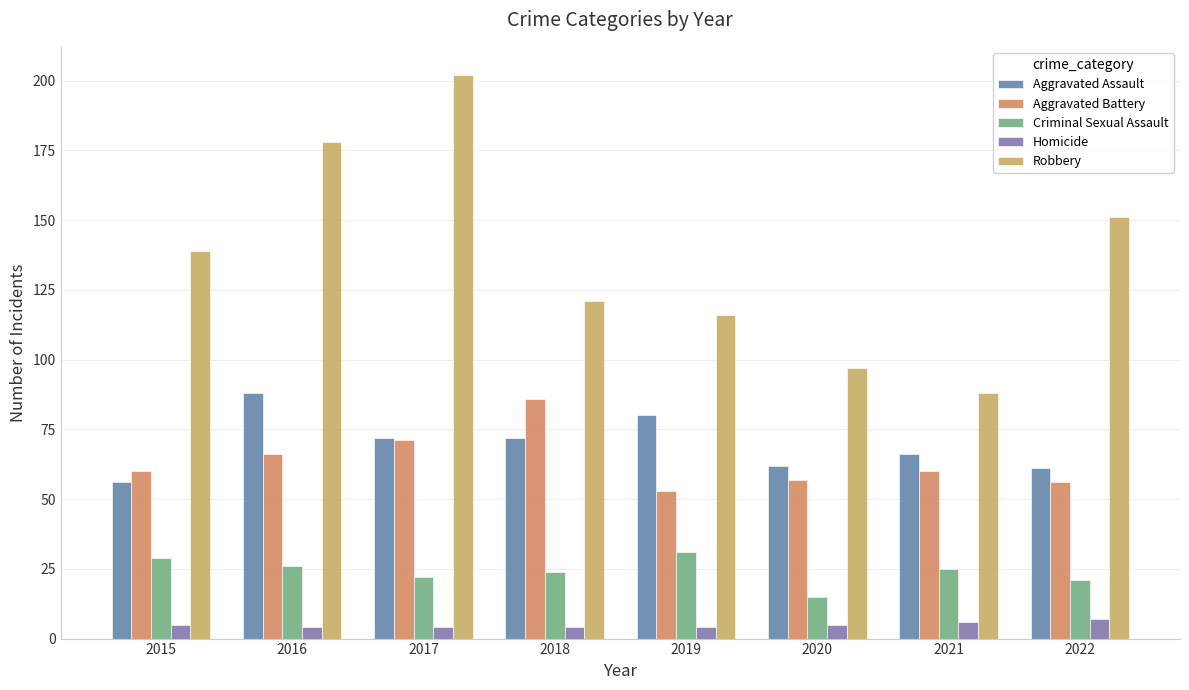

What are all the series names shown in the legend?

Aggravated Assault, Aggravated Battery, Criminal Sexual Assault, Homicide, Robbery